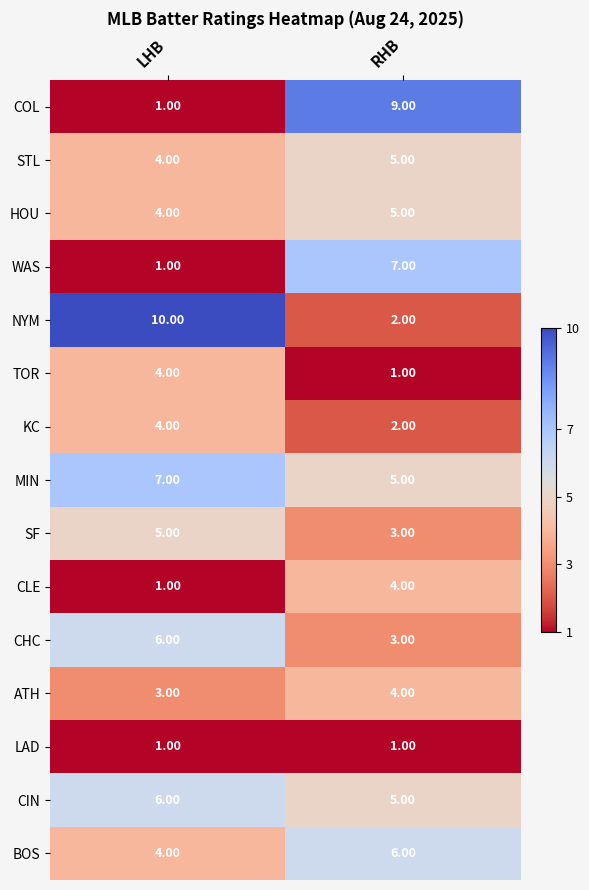

At which category is the sum across all series the highest?

RHB